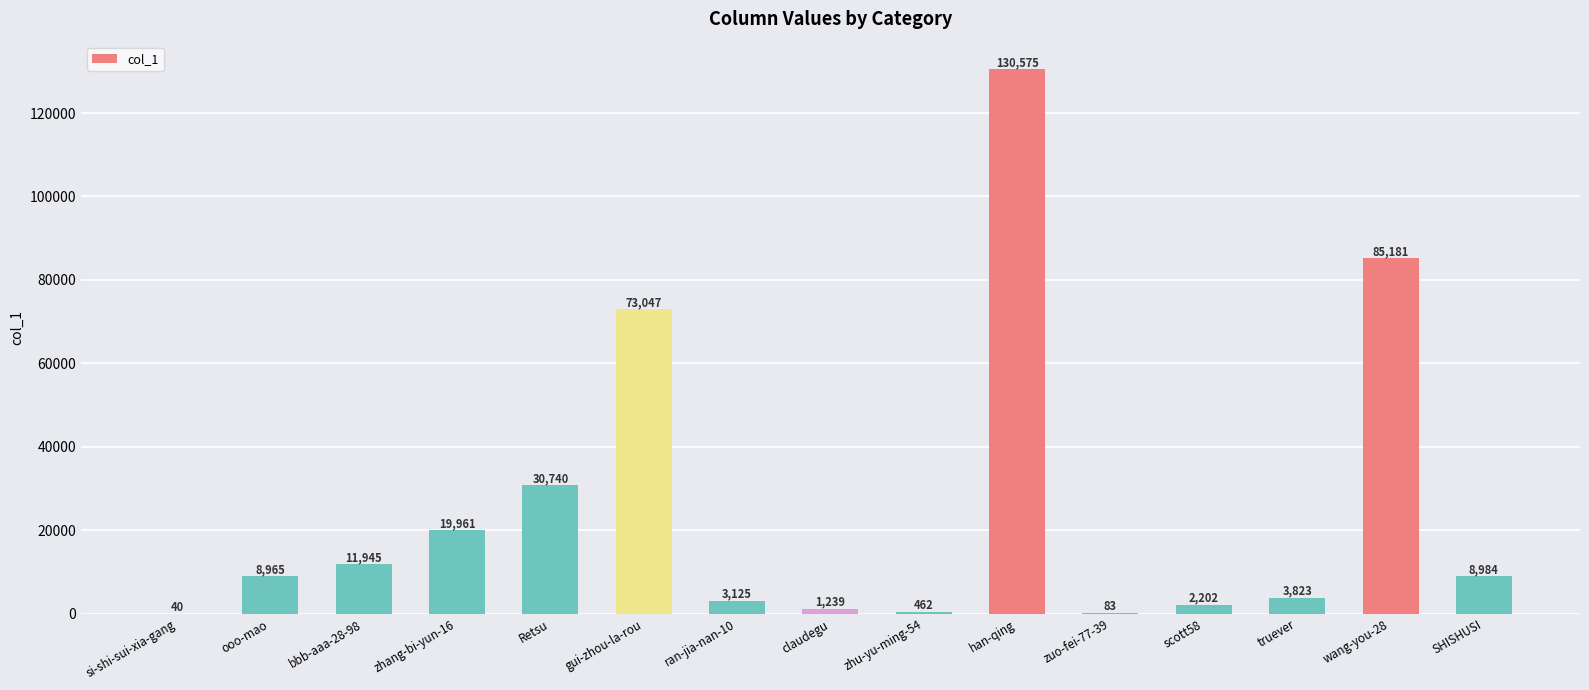

What is the change in value from Retsu to han-qing?

+99835